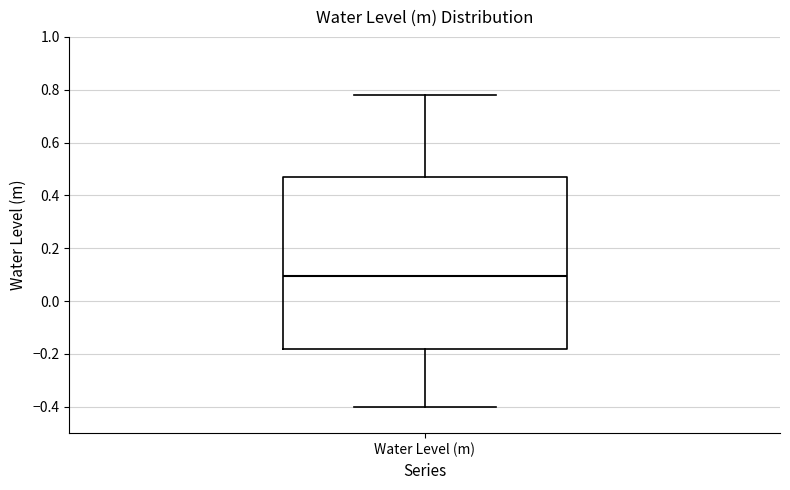

Read this box plot against the y-axis: the position of the median line, the range covered by the box, and the ends of both whiskers. The values are not printed on the chart, so give them approximately, as read against the axis.

median 0.10, box -0.18 to 0.46, whiskers -0.40 to 0.78